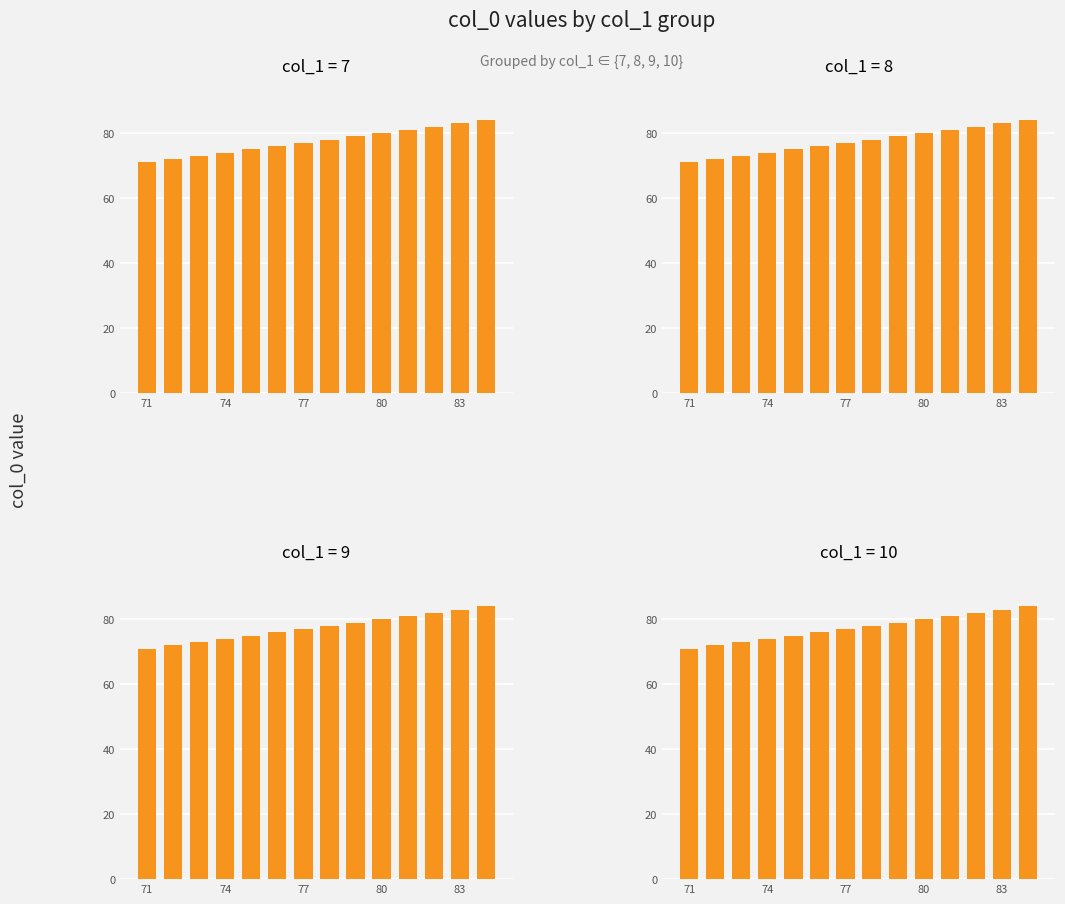

How many groups of bars are there?

14